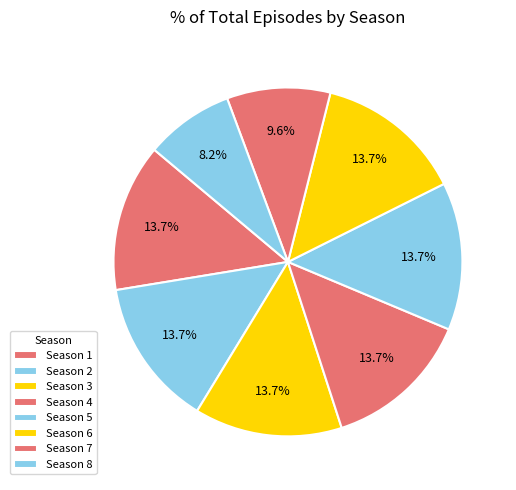

Which category has the biggest portion of the pie?

Season 1